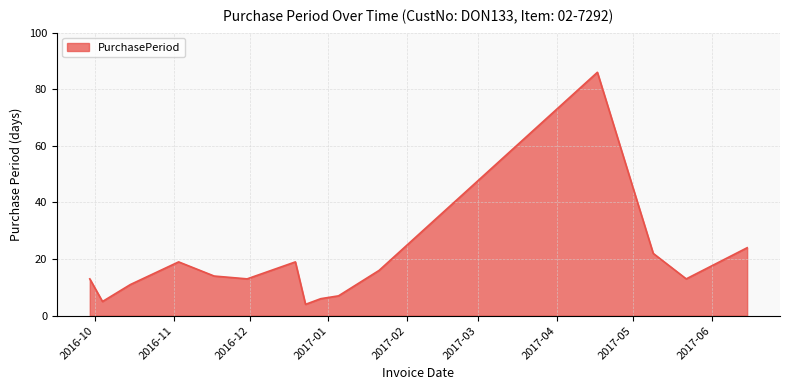

What is the greatest value displayed?

86